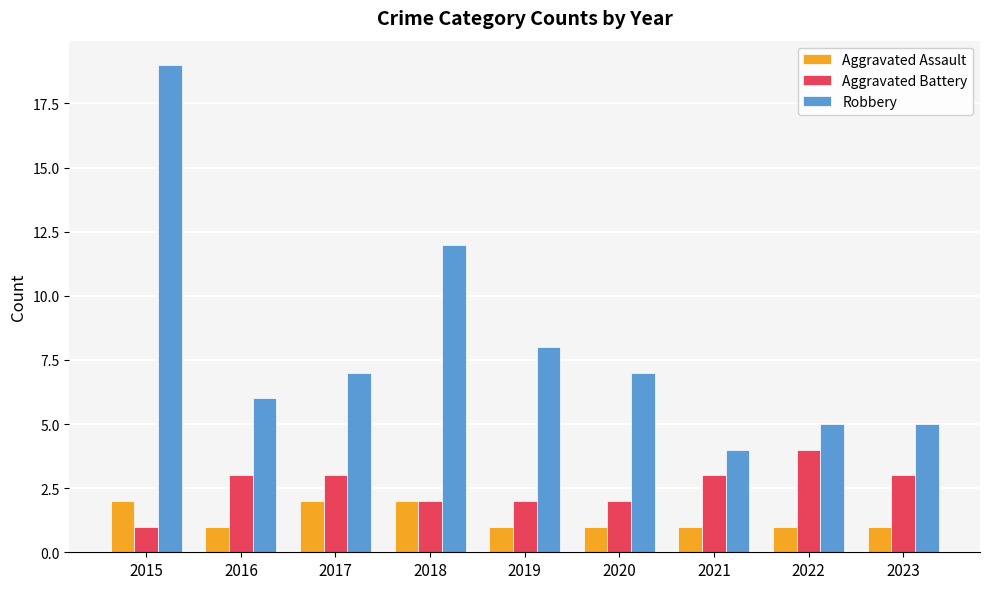

The Robbery series shows 20 at 2018. True or false?

False